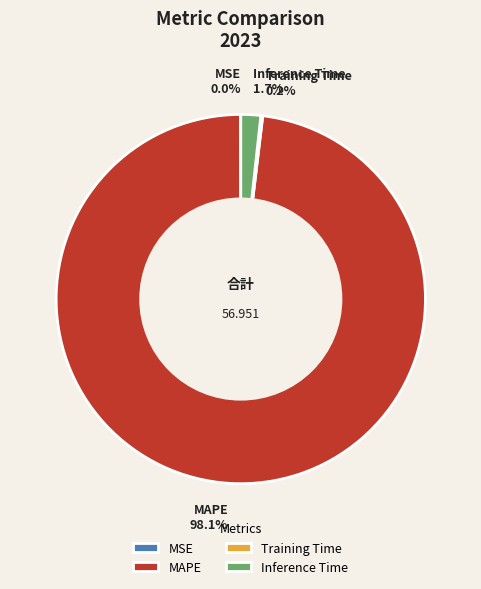

To the nearest percent, what is the average slice percentage?

25%